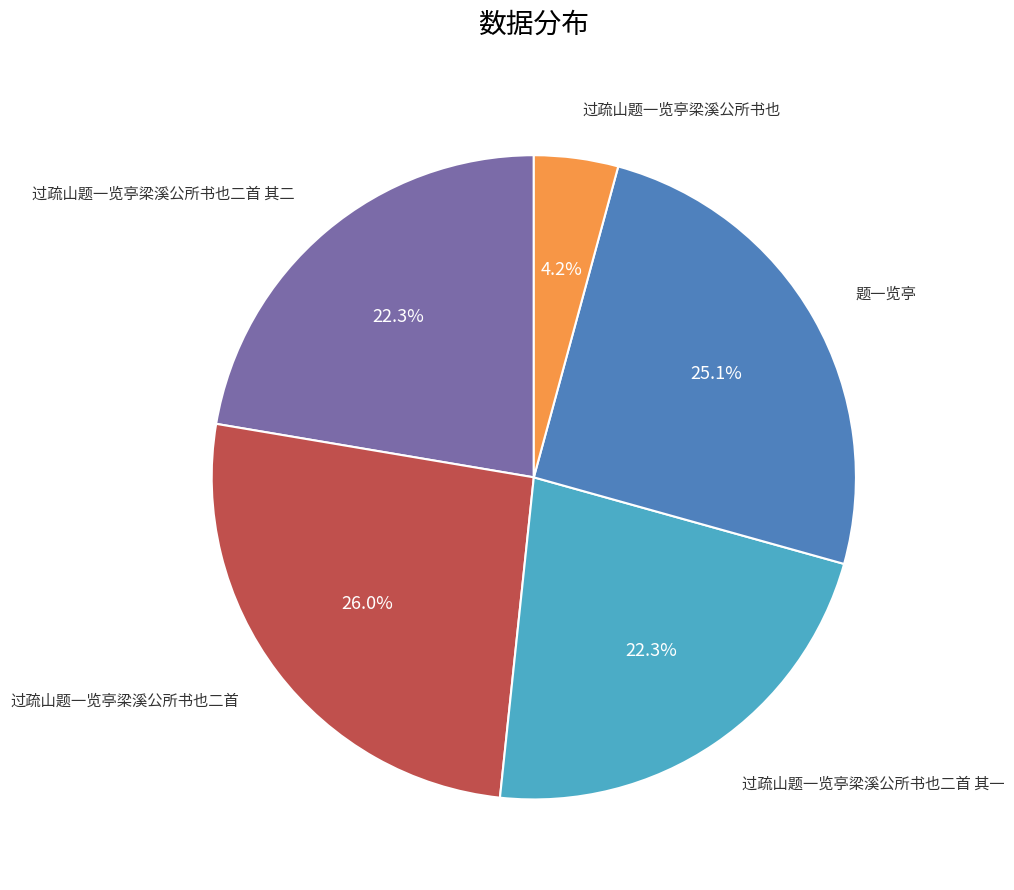

Is there a majority slice in this chart?

No